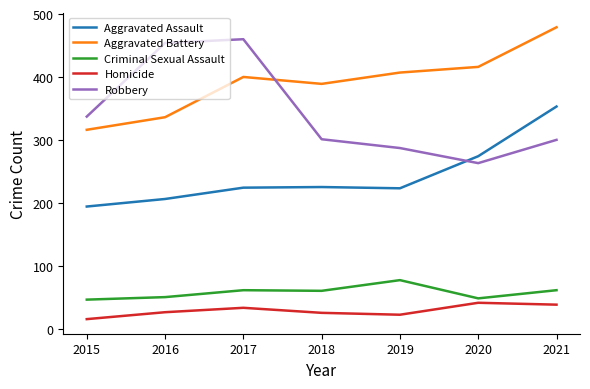

Which category has the highest value in the Aggravated Battery series?

2021